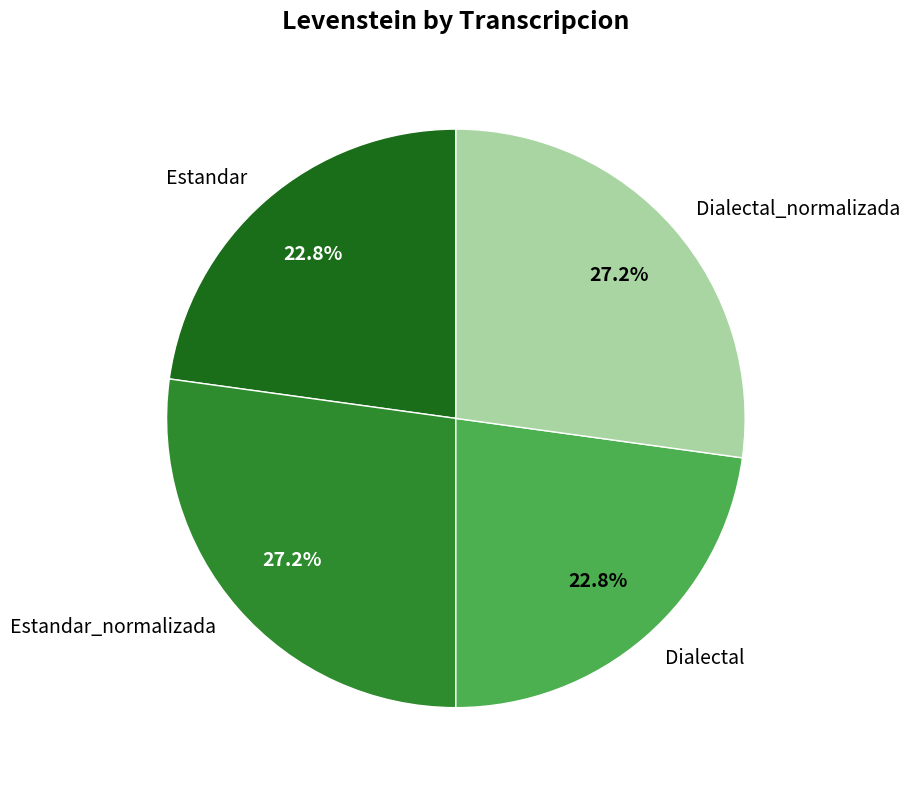

To the nearest percent, what is the difference between the largest and smallest slice percentages?

4%